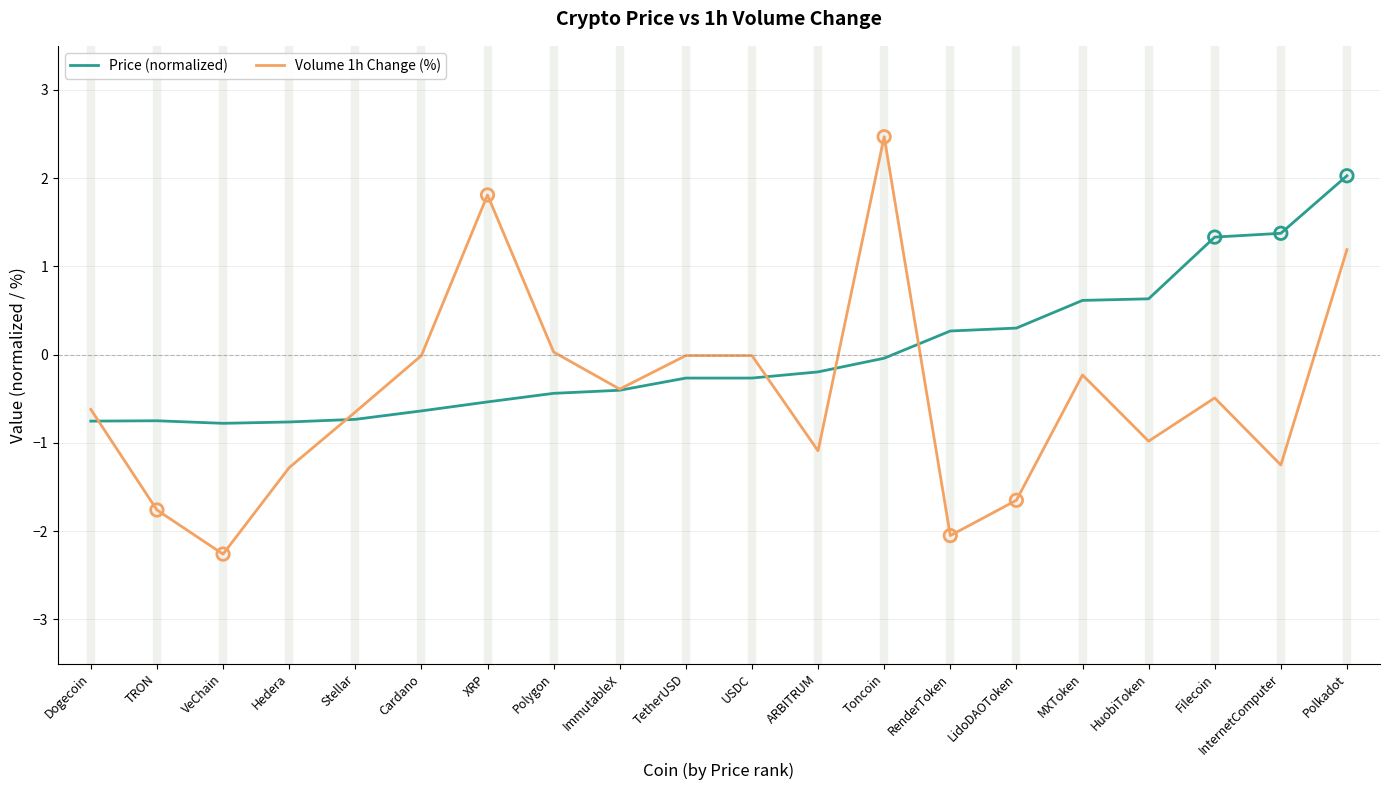

At which category is the sum across all series the highest?

Polkadot